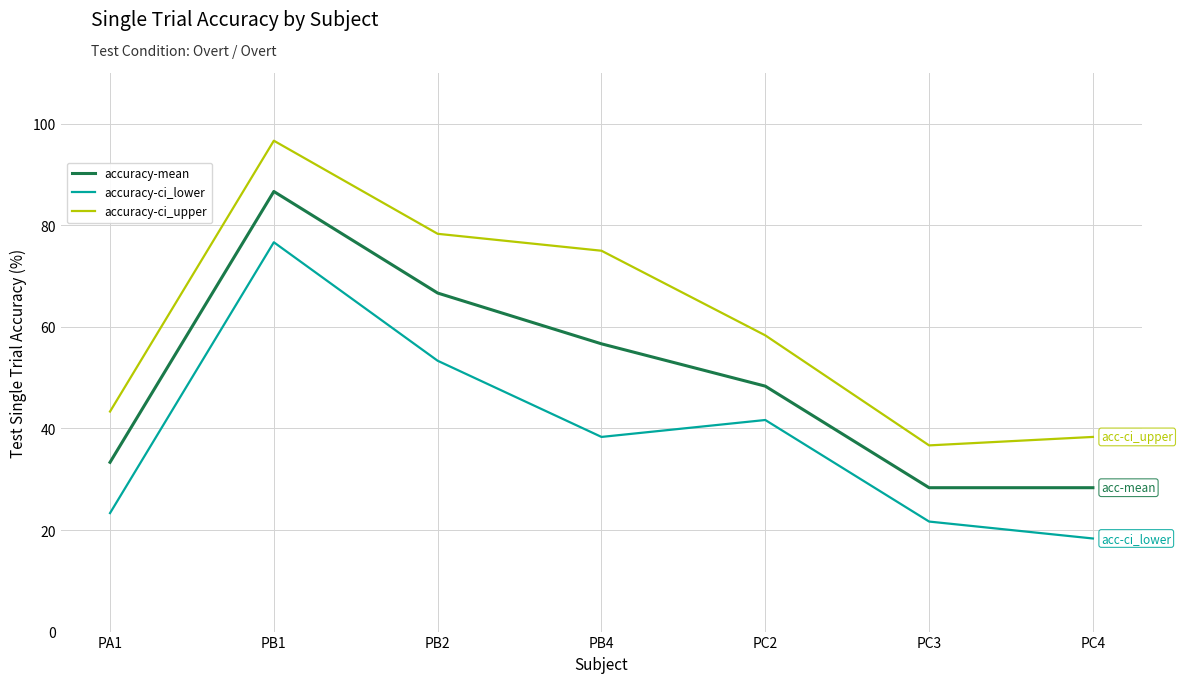

Which series has the largest total across all categories?

accuracy-ci_upper